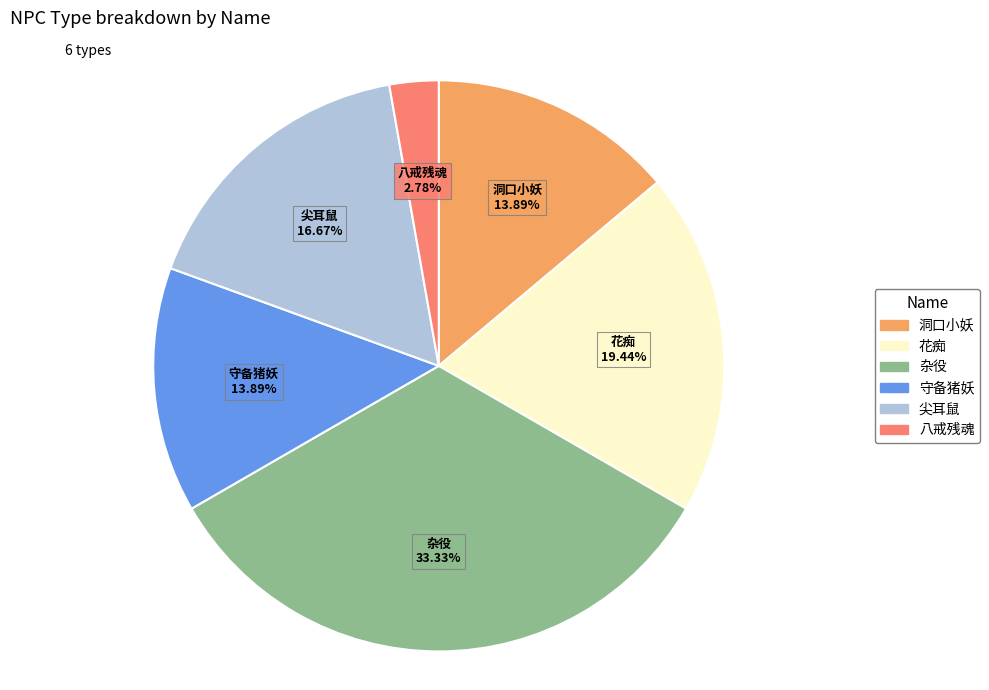

What percentage do 花痴 and 八戒残魂 together represent?

22.2%